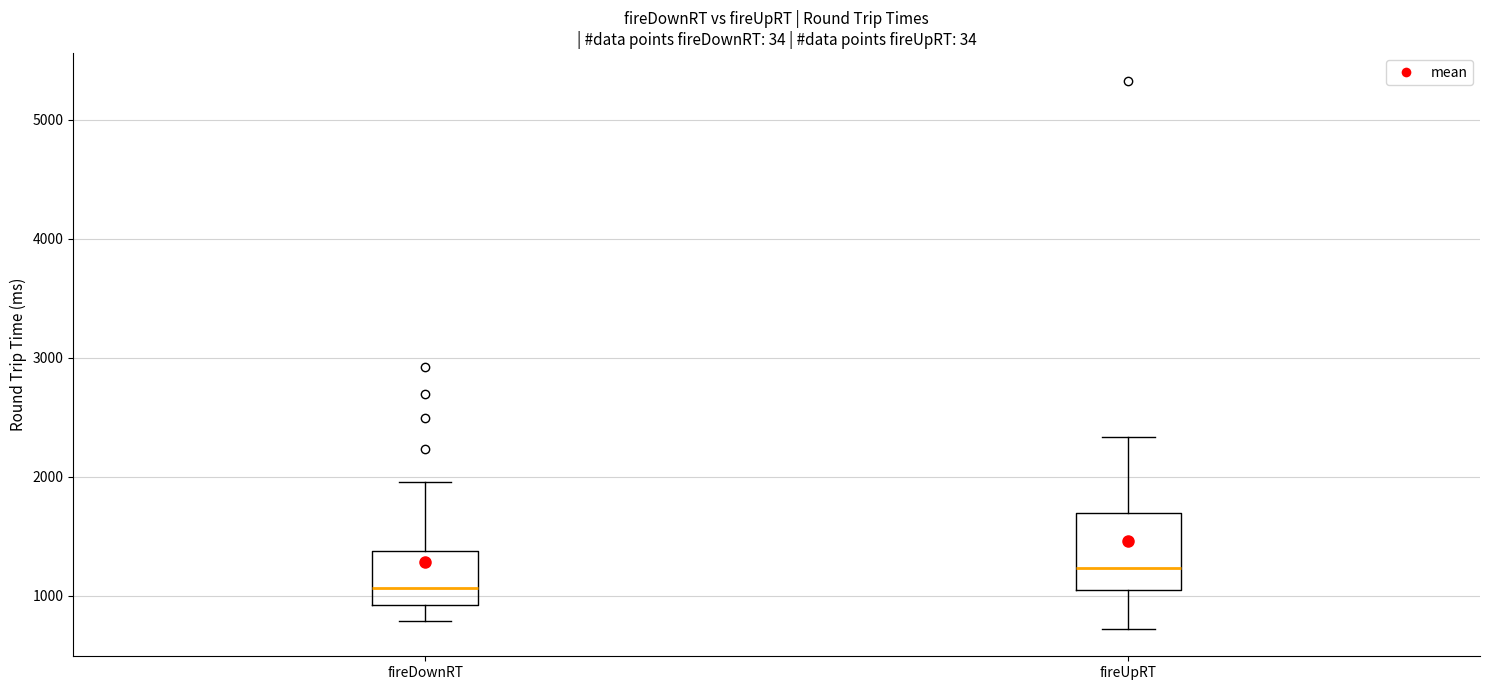

Reading left to right, read every box against the y-axis: the position of its median line, the range the box covers, and the ends of its whiskers. The values are not printed on the chart, so give them approximately, as read against the axis.

fireDownRT: median 1100, box 900 to 1400, whiskers 800 to 2000
fireUpRT: median 1200, box 1000 to 1700, whiskers 700 to 2300